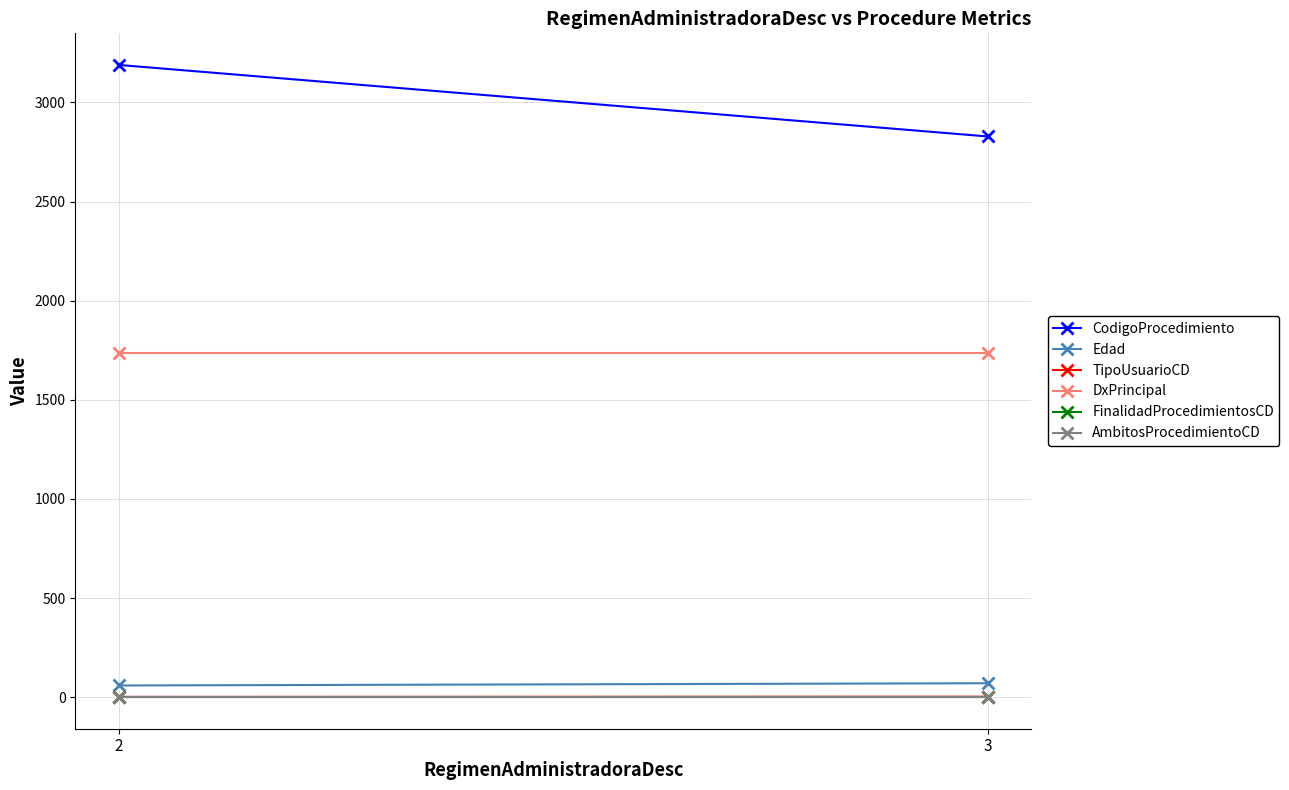

How many values in the TipoUsuarioCD series are below 2?

1